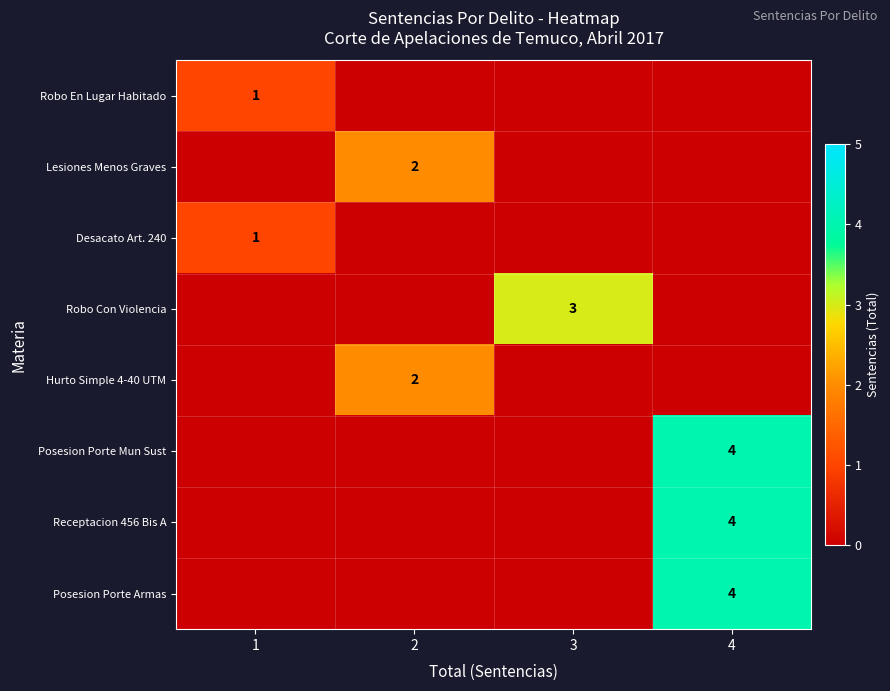

The Hurto Simple 4-40 UTM series shows 2 at 2. True or false?

True